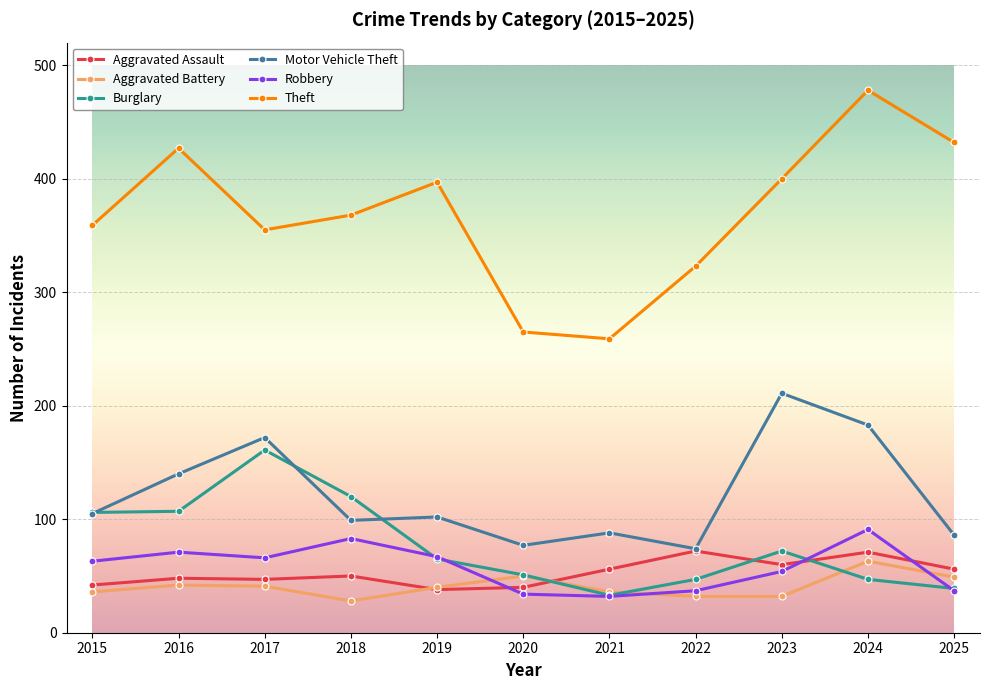

True or false: Robbery has a value of 15 at 2020.

False